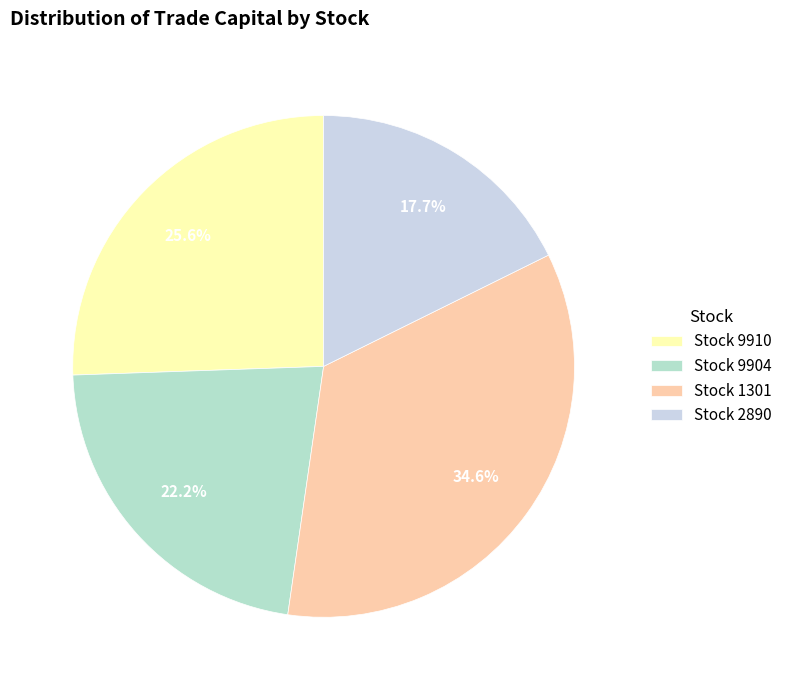

Rank the categories by value from highest to lowest.

Stock 1301, Stock 9910, Stock 9904, Stock 2890